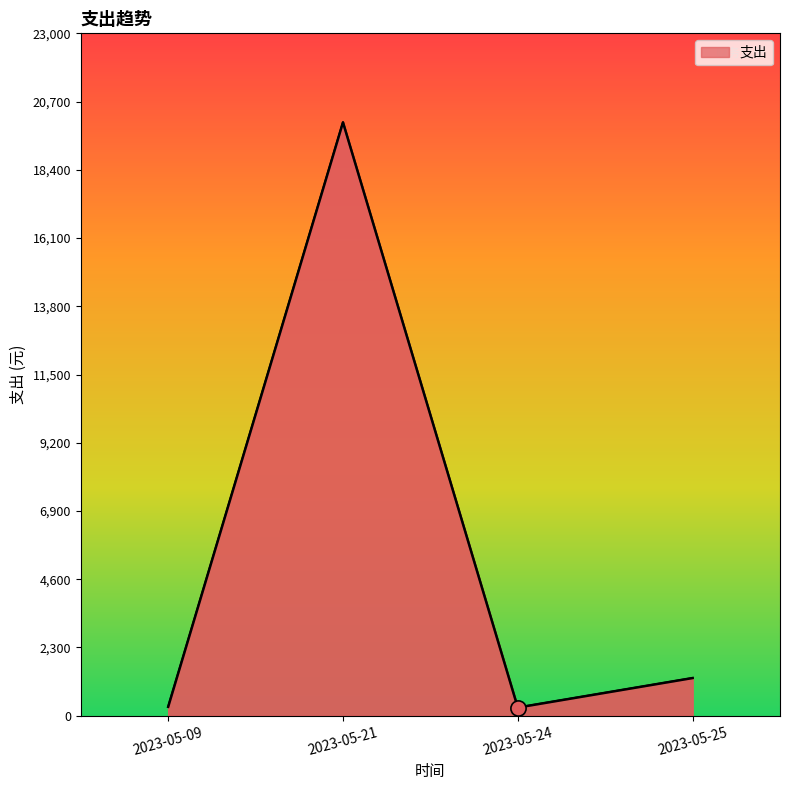

Between 2023-05-21 and 2023-05-09, which is larger?

2023-05-21